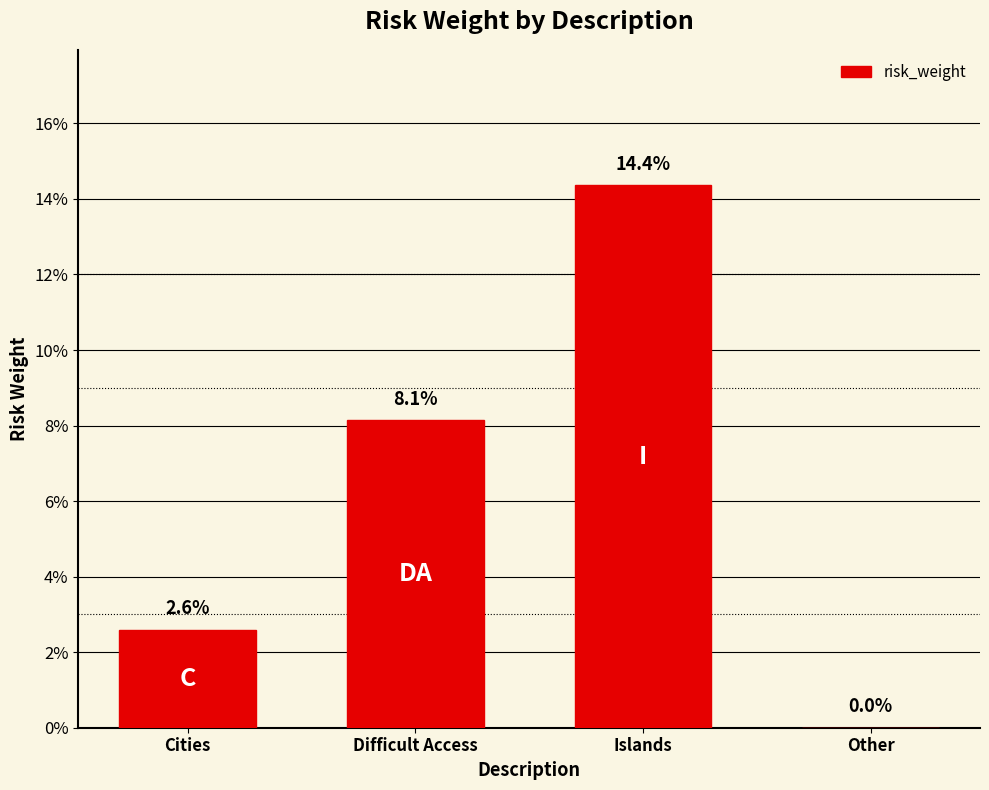

What is the sum of all values?

0.3